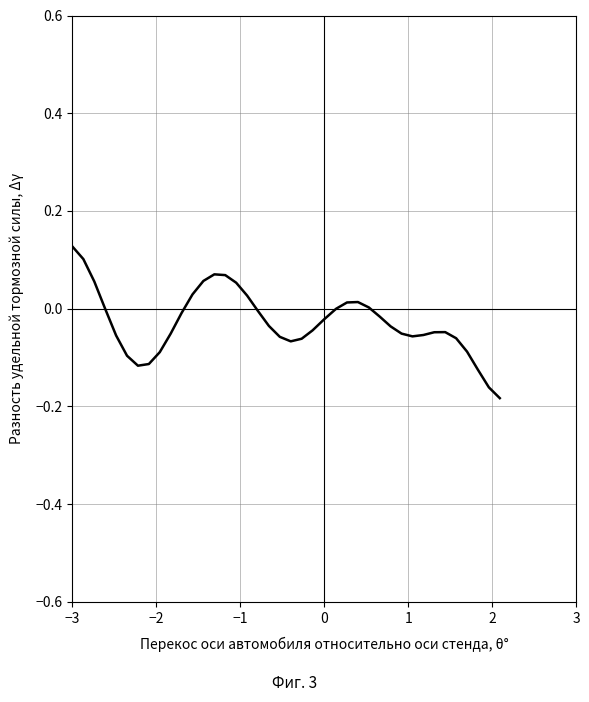

What is the difference between the maximum and minimum values?

0.3